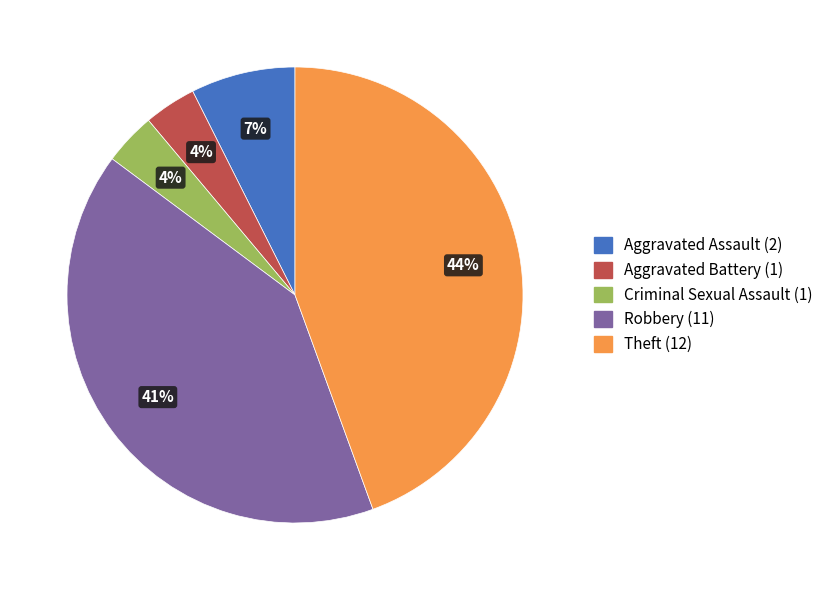

Does Aggravated Assault represent more than half of the total?

No